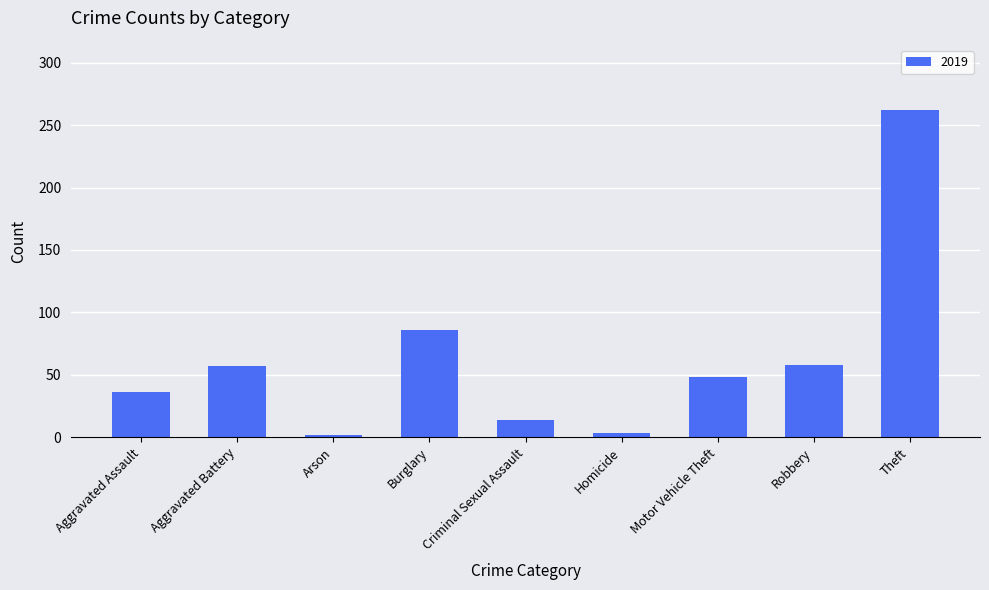

What is the average value?

63